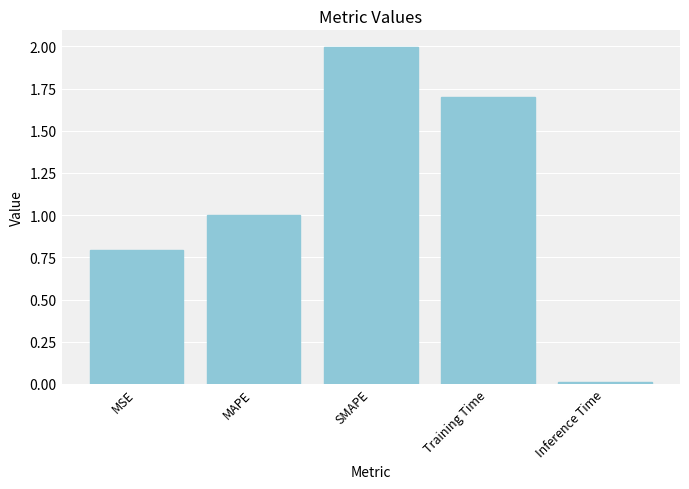

Which has a higher value, MSE or MAPE?

MAPE